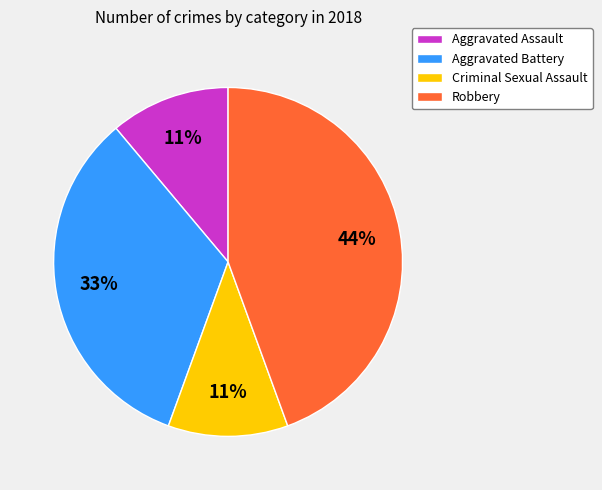

To the nearest percent, what is the average slice percentage?

25%